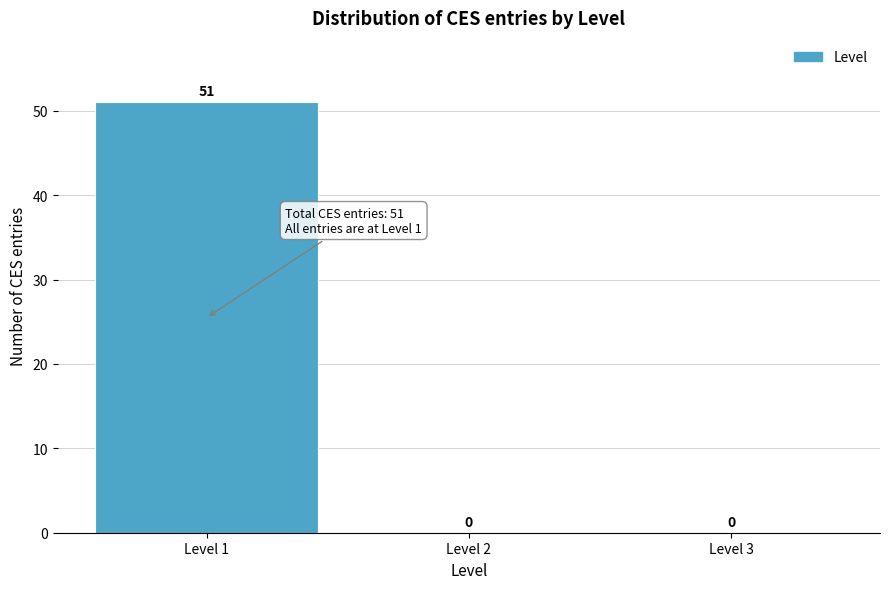

Reading left to right, transcribe this chart: for each bar, give the range it covers on the x-axis and its height.

0.5 to 1.5: 51
1.5 to 2.5: 0
2.5 to 3.5: 0